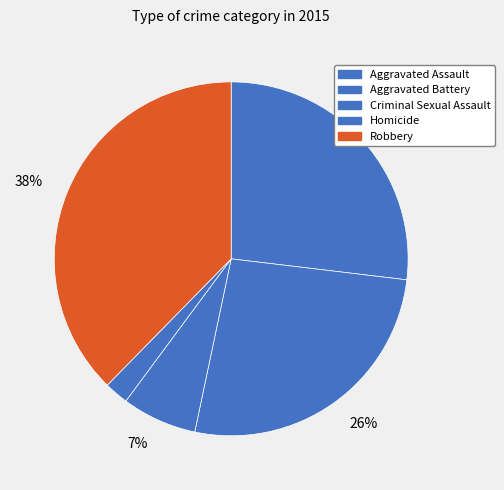

Count the number of slices in the pie.

5